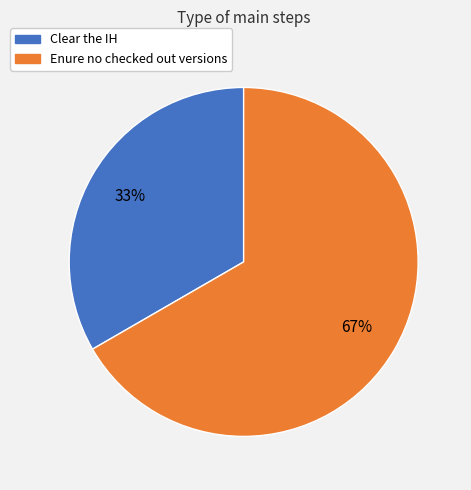

To the nearest percent, what percentage of the pie is Clear the IH?

33%